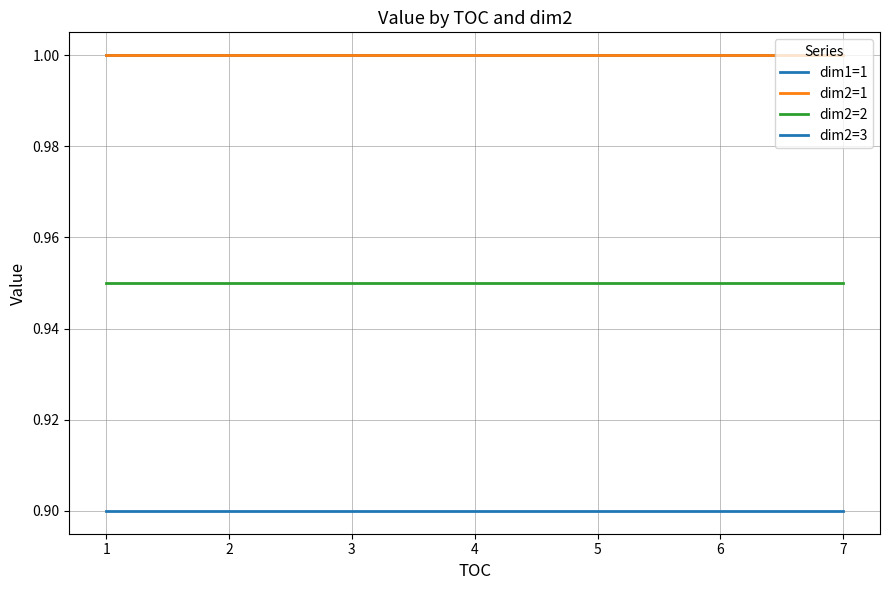

Does the chart have visible grid lines?

Yes